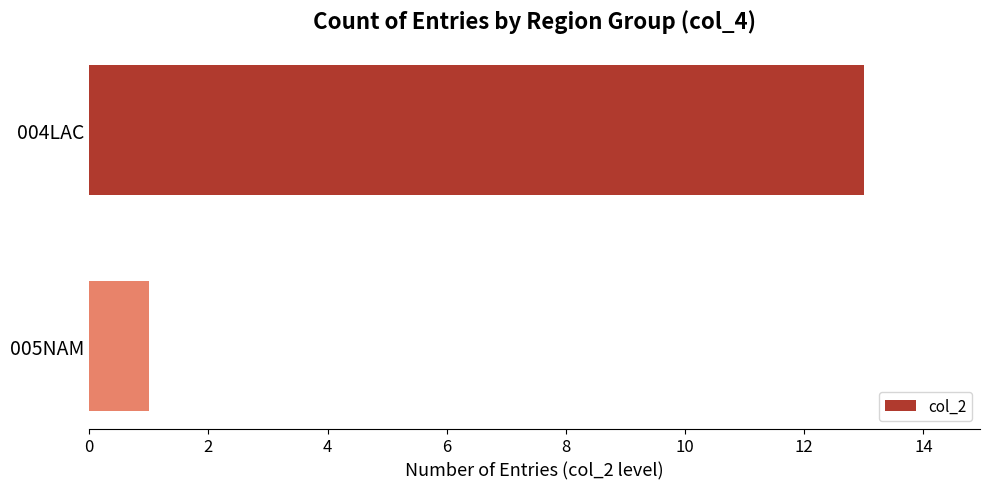

List the labels in order of value, largest first.

004LAC, 005NAM